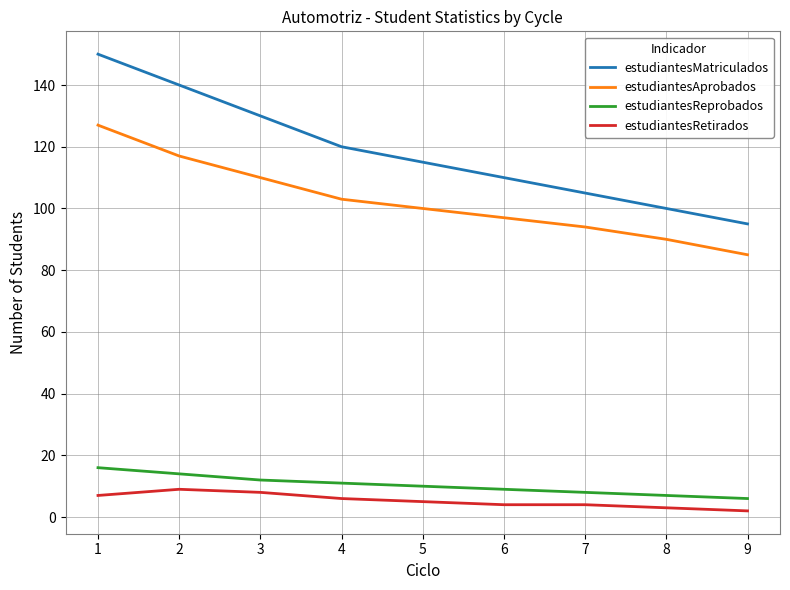

The value of estudiantesReprobados at 7 is 8. True or false?

True